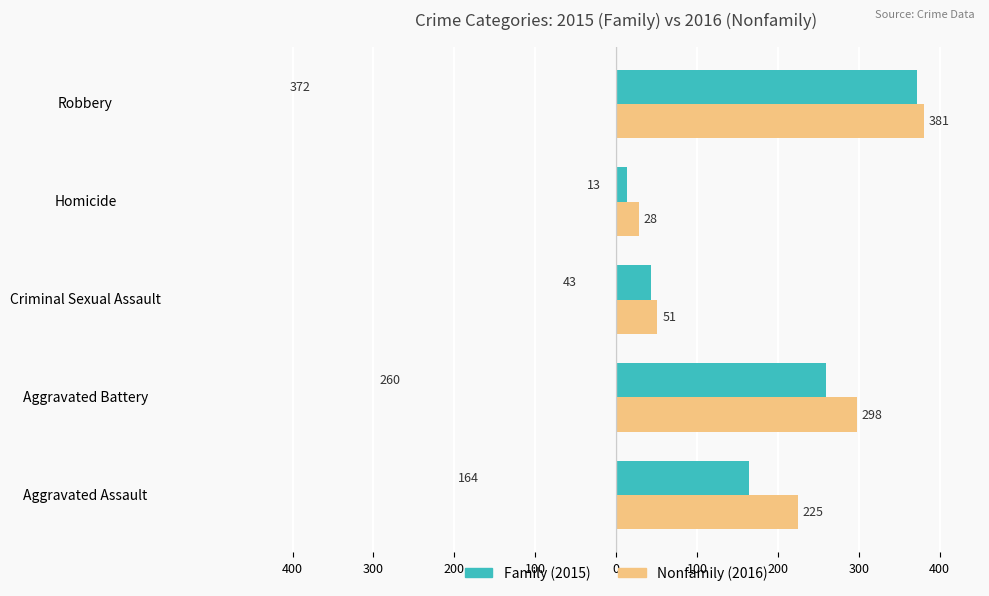

What is the value of the Nonfamily bar at the 5th from the left?

381